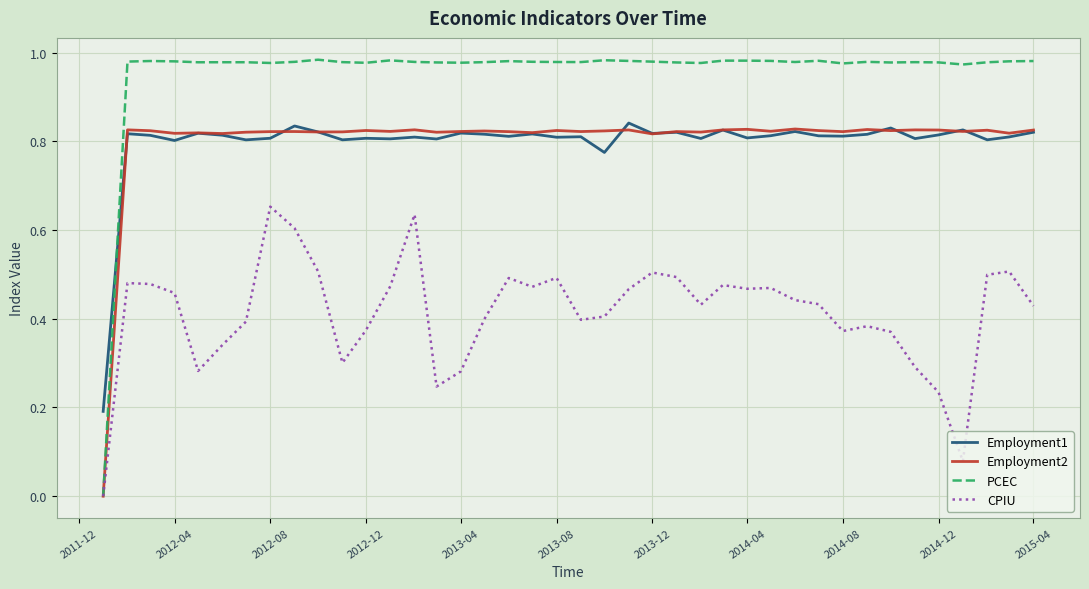

True or false: CPIU and Employment1 cross at least once.

False